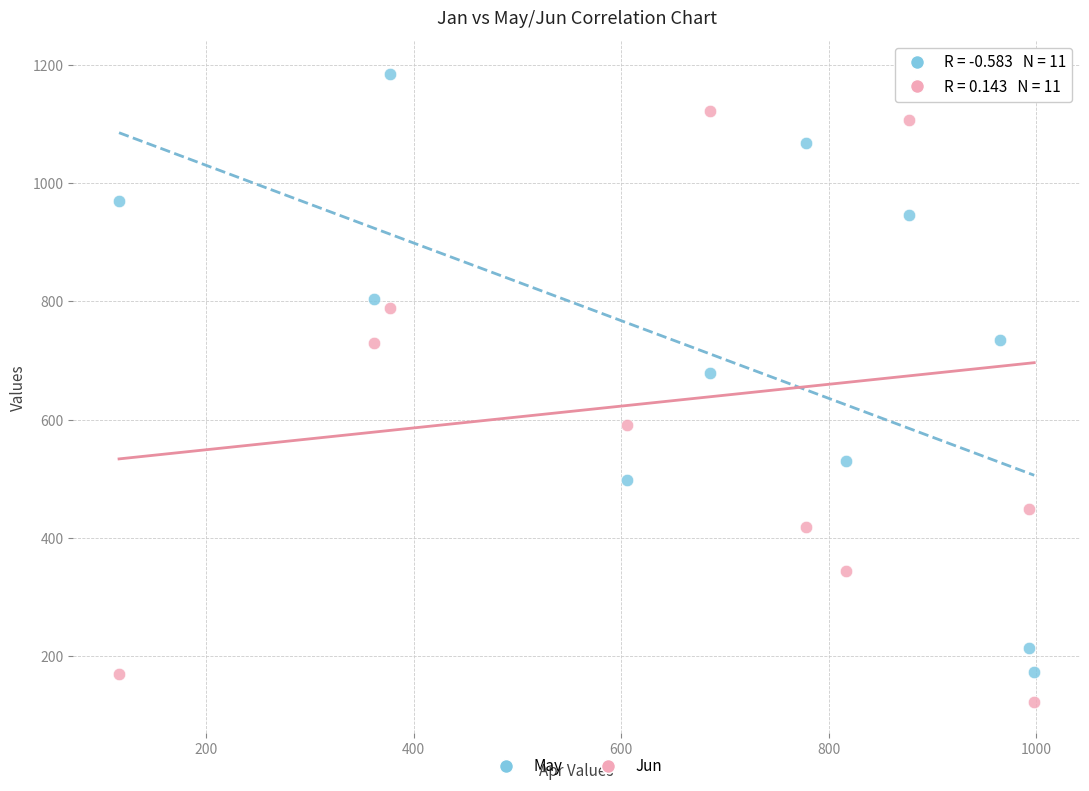

What is the X range (max minus min) for the scatter plot?

882